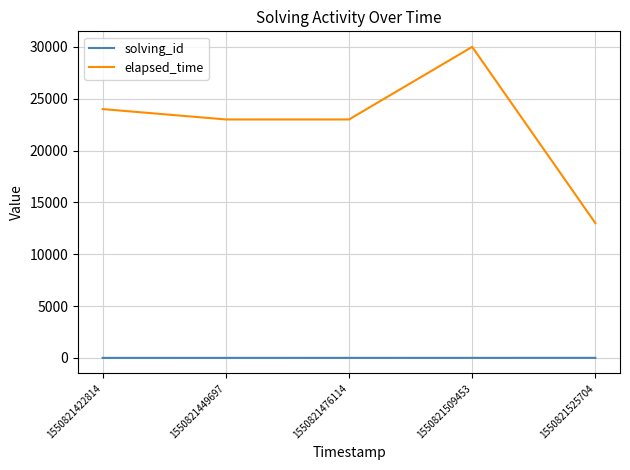

How many distinct data groups are displayed?

2